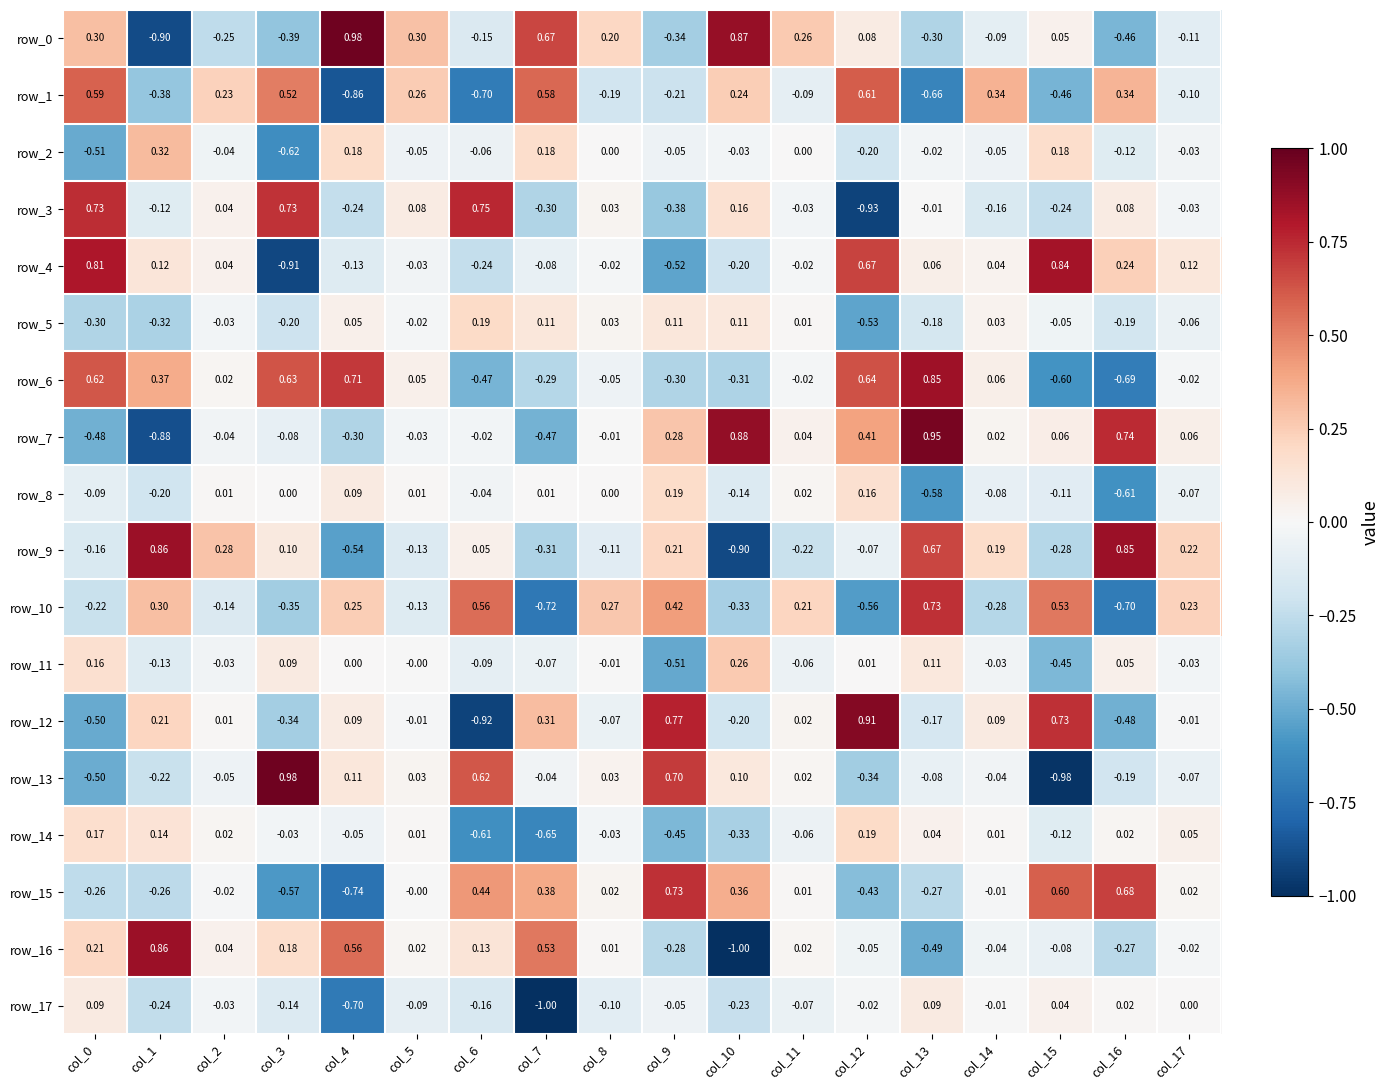

Count the number of categories in the chart.

18